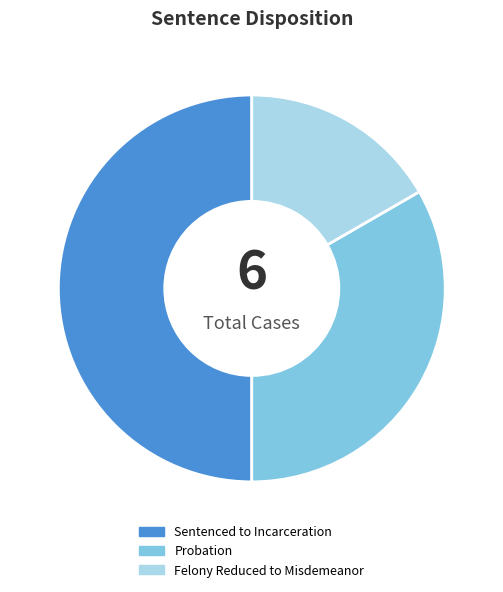

What is the ratio of the value at Probation to the value at Felony Reduced to Misdemeanor?

2.0